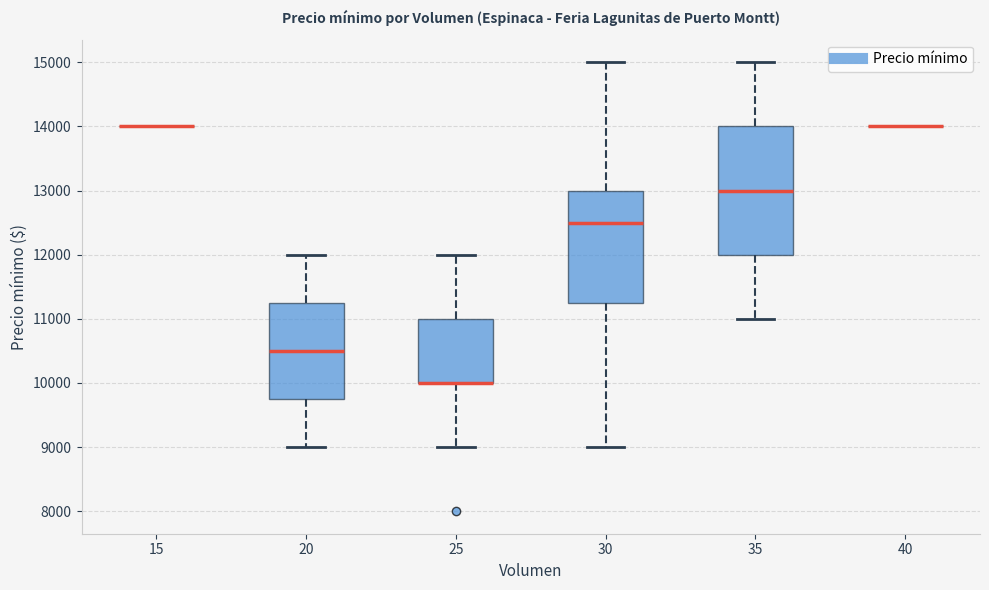

Reading left to right, transcribe this box plot: for each box, give where its median line is, the range the box spans, and where its two whiskers end, as read against the y-axis. The values are not printed on the chart, so give them approximately, as read against the axis.

15: box collapsed to a line at 14000, whiskers 14000 to 14000
20: median 10500, box 9800 to 11300, whiskers 9000 to 12000
25: median 10000 (drawn on the box's lower edge), box 10000 to 11000, whiskers 9000 to 12000
30: median 12500, box 11300 to 13000, whiskers 9000 to 15000
35: median 13000, box 12000 to 14000, whiskers 11000 to 15000
40: box collapsed to a line at 14000, whiskers 14000 to 14000